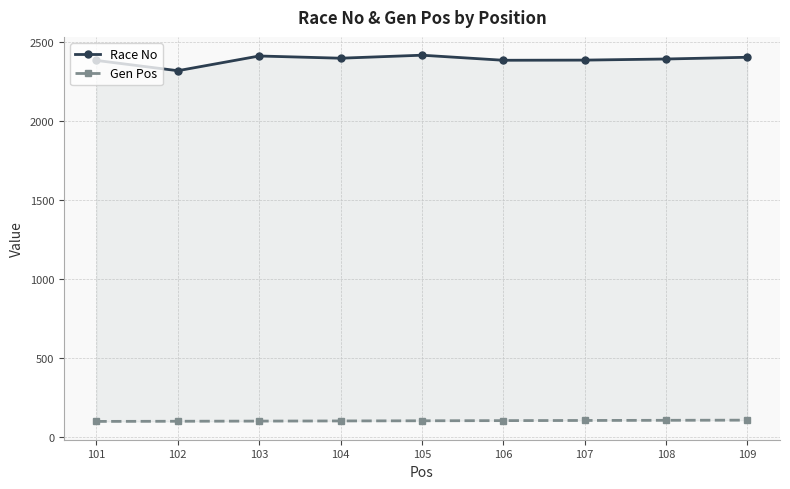

Which series has the largest total across all categories?

Race No